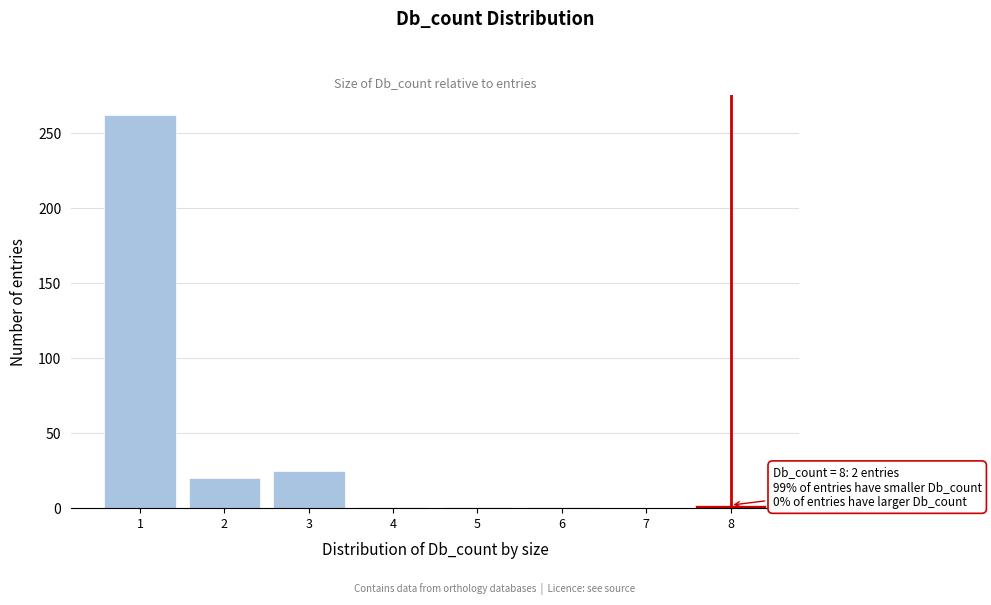

Over which range of the x-axis is the bar tallest?

0.5 to 1.5